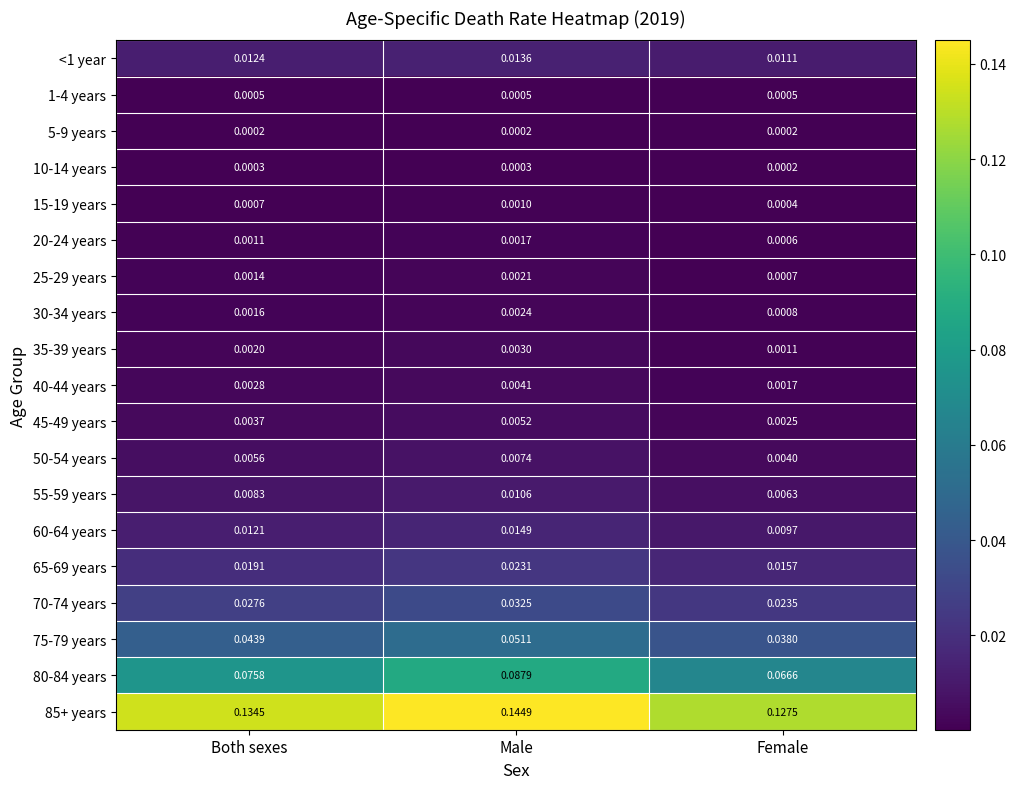

At which category is the sum across all series the highest?

Male